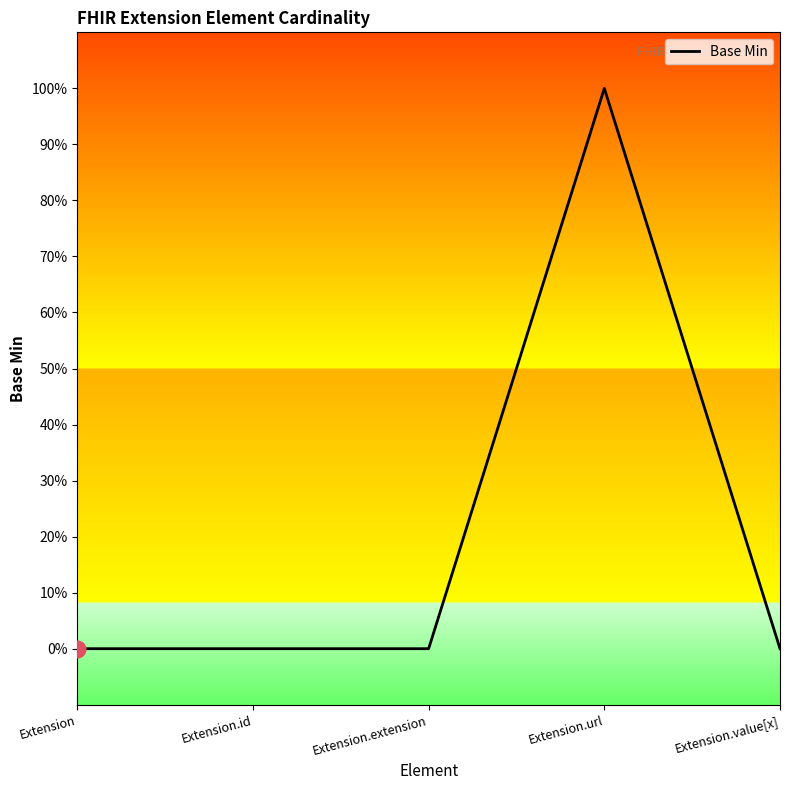

Reading right to left, transcribe all the data shown in this chart.

Extension.value[x]=0	Extension.url=1	Extension.extension=0	Extension.id=0	Extension=0